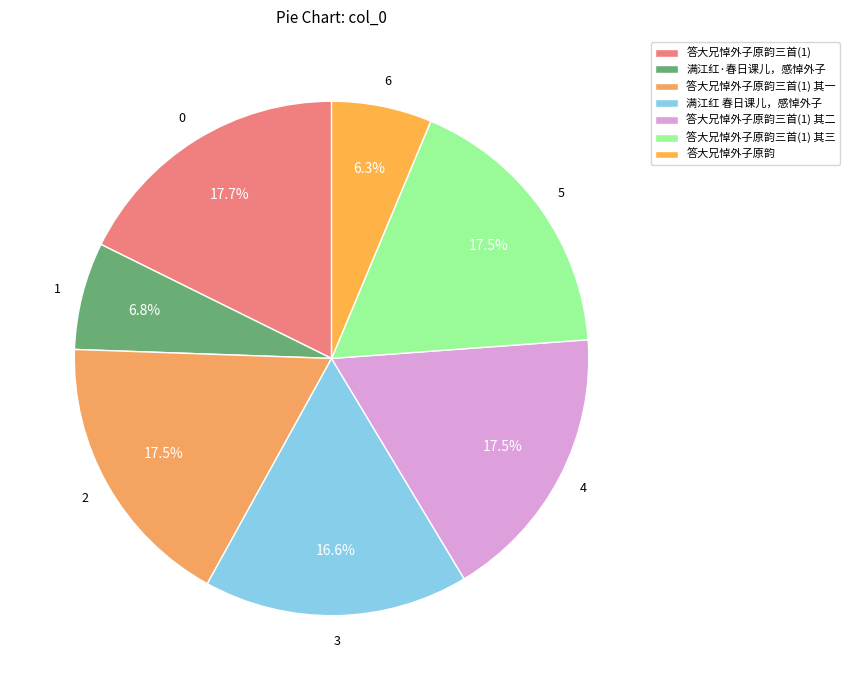

Which category has the smallest portion of the pie?

答大兄悼外子原韵